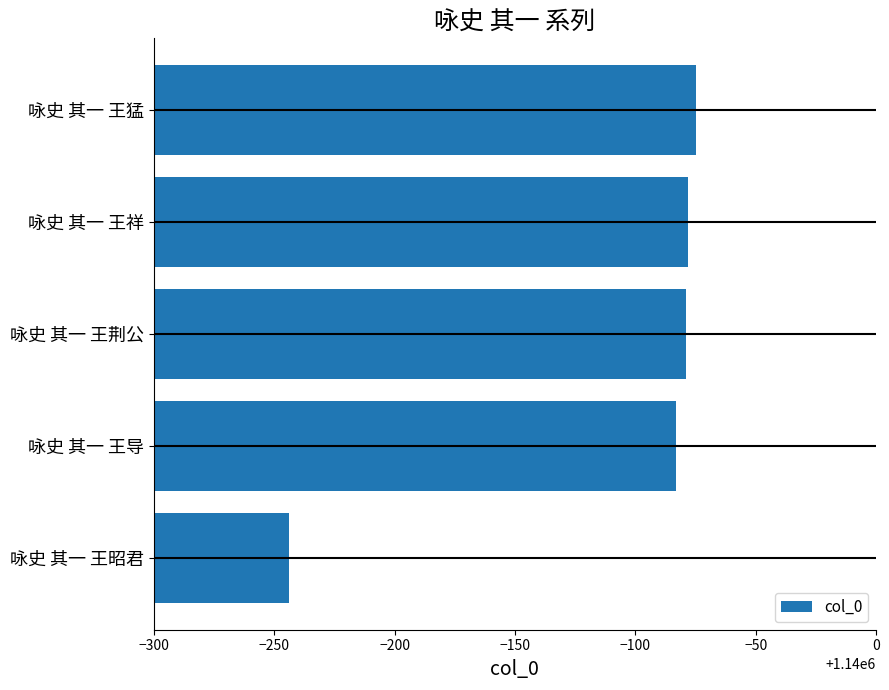

Does the chart contain any negative values?

No